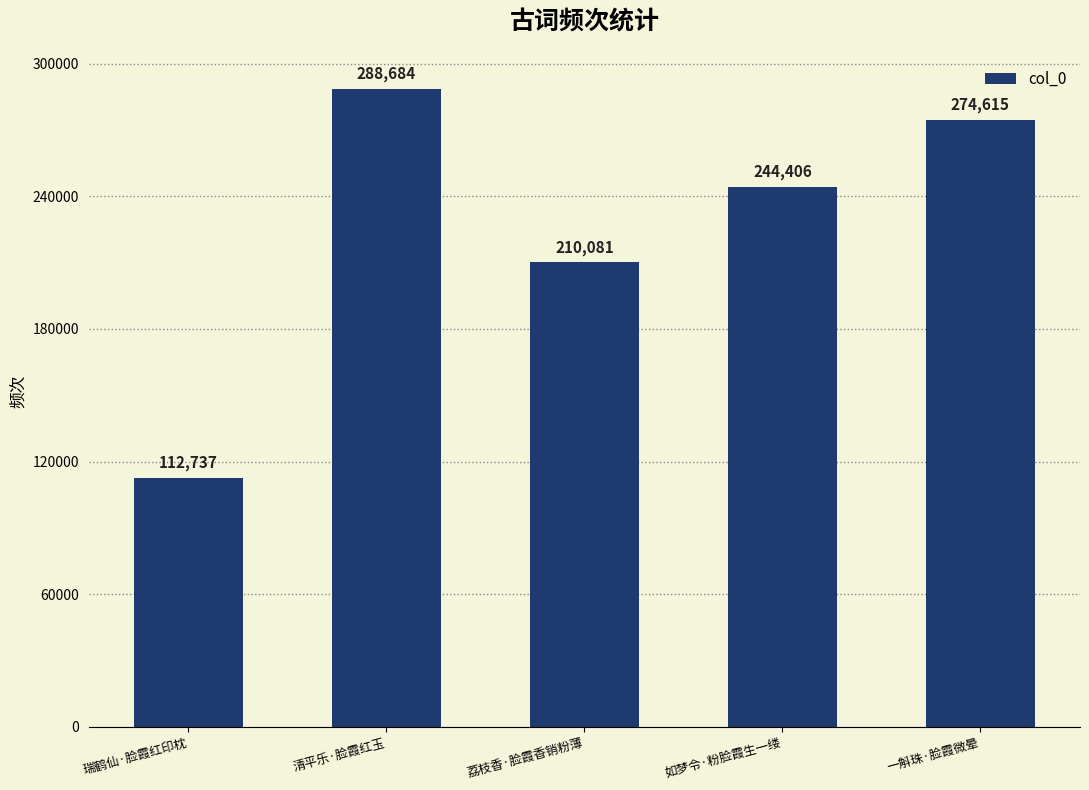

At which category does the chart reach its minimum across all series?

瑞鹤仙·脸霞红印枕